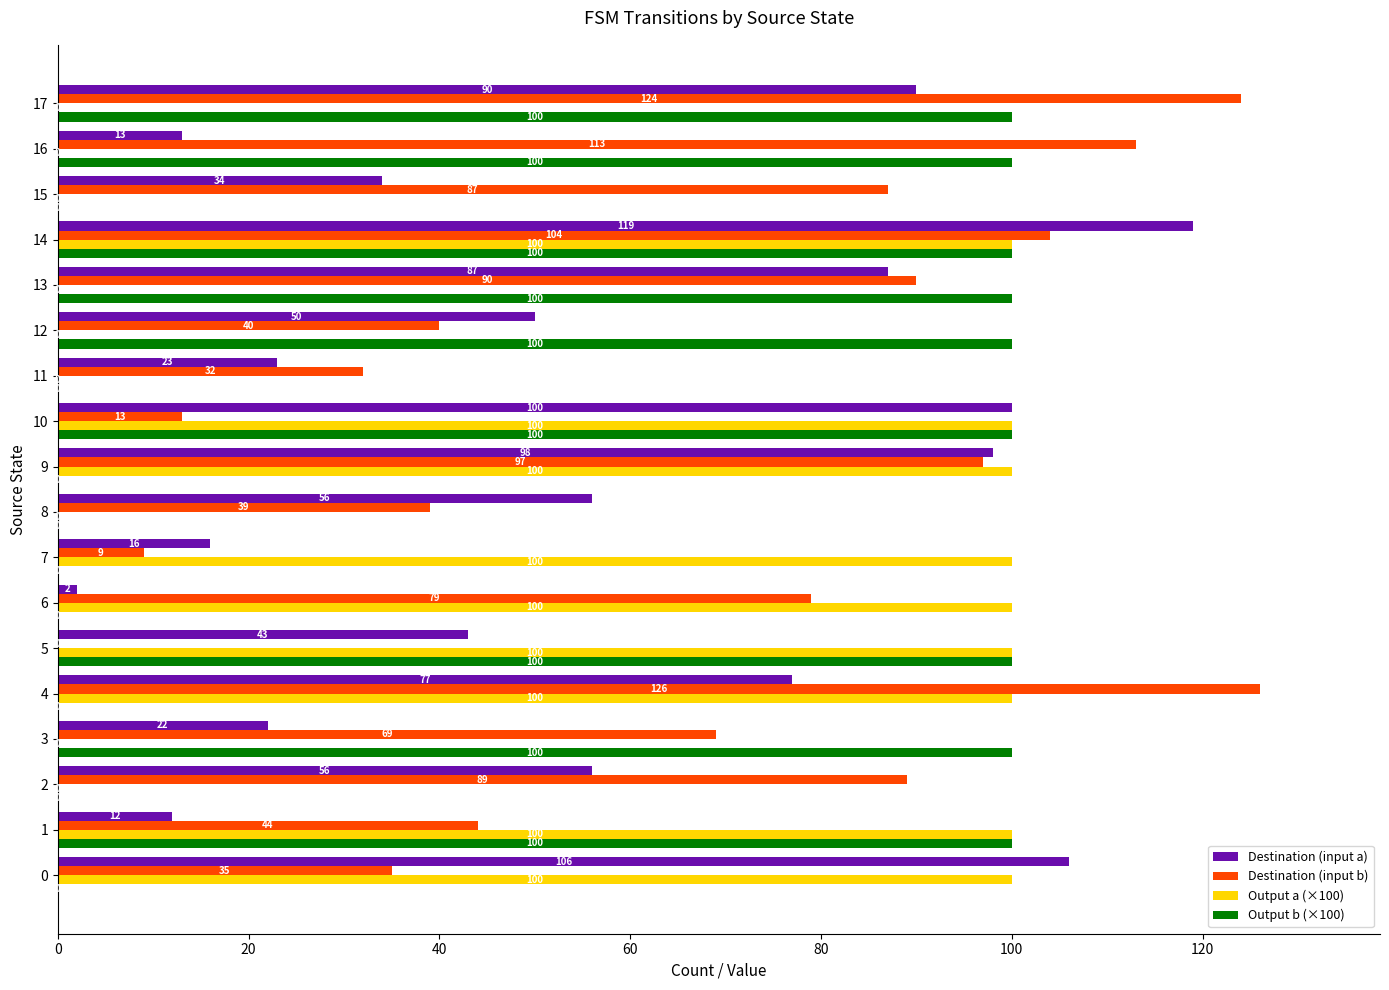

Which series has the largest total across all categories?

Destination (input b)